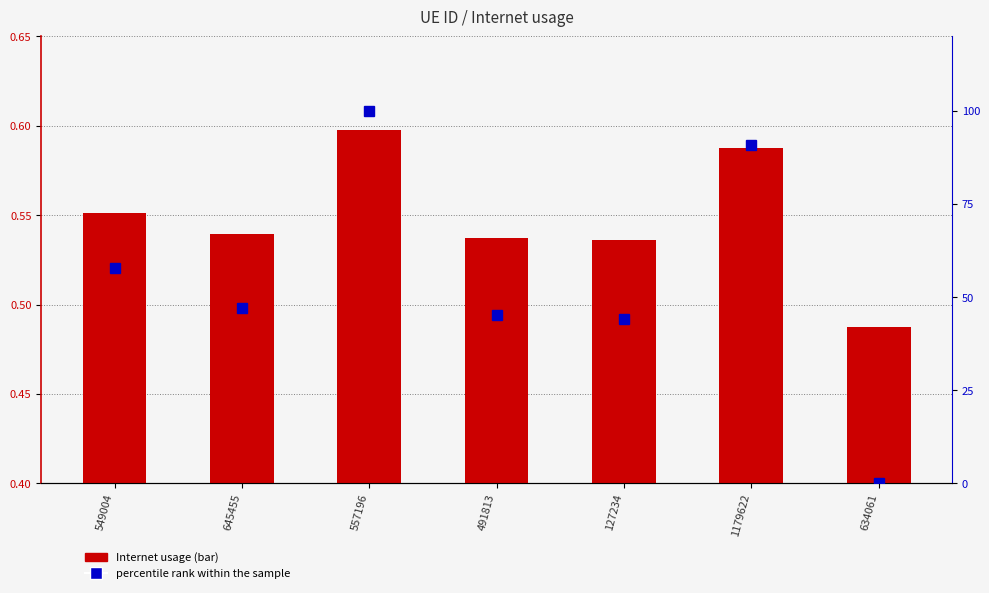

Which label corresponds to the largest value in the chart?

557196